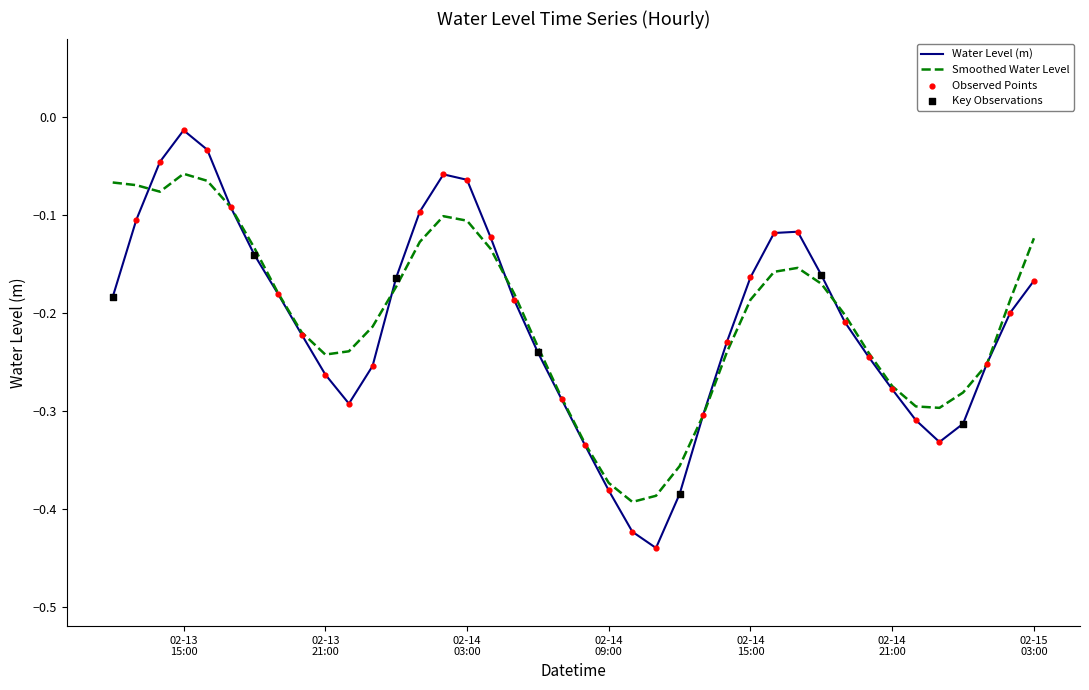

Which series has the widest spread of values?

Water Level (m)